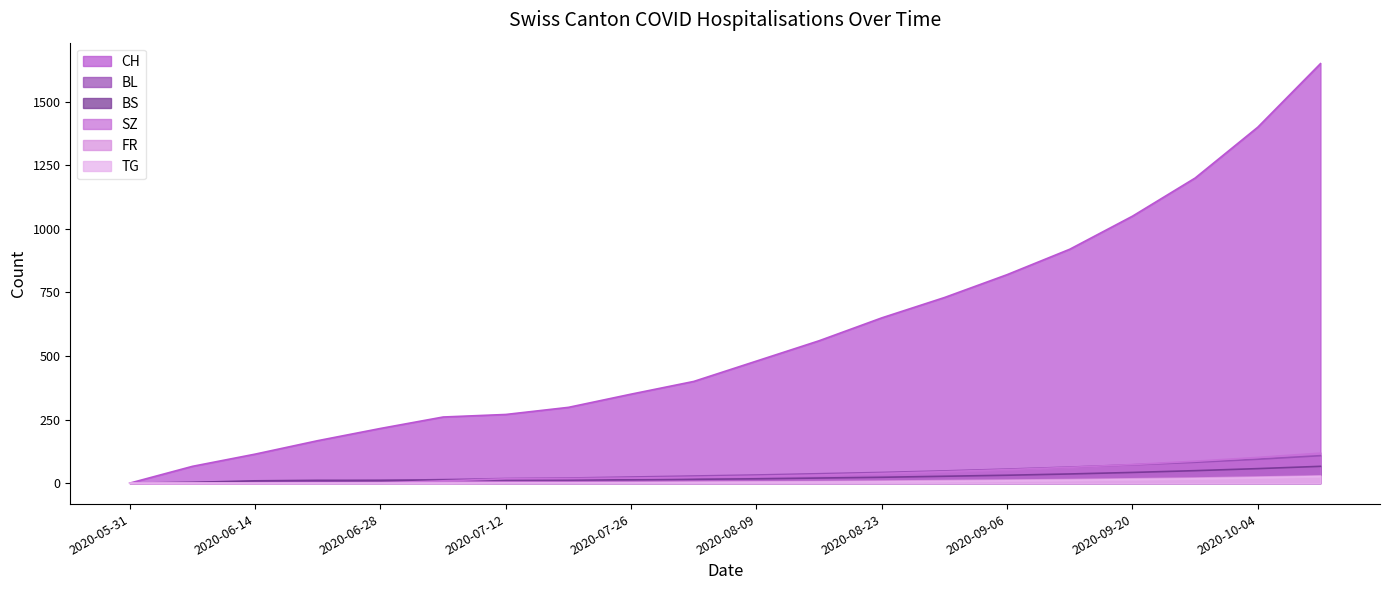

True or false: FR has more than 0 interior local peaks.

False